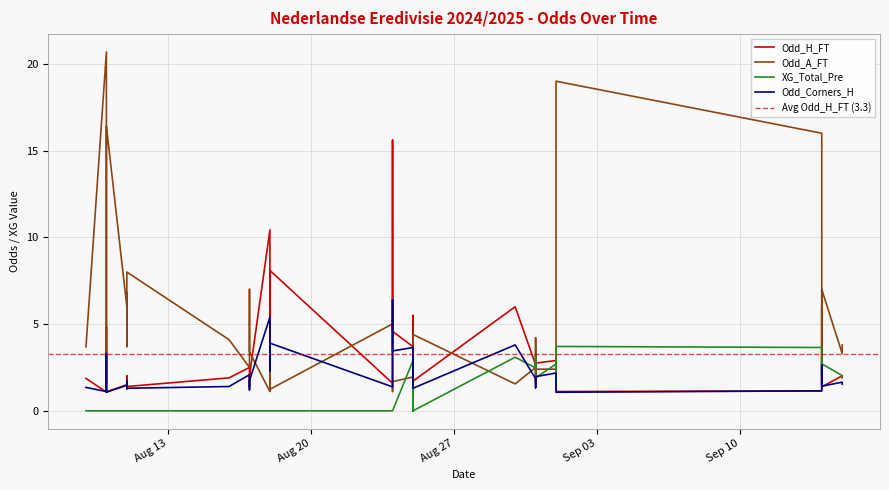

Which has a higher value, 2024-08-10 or 2024-09-14?

2024-08-10